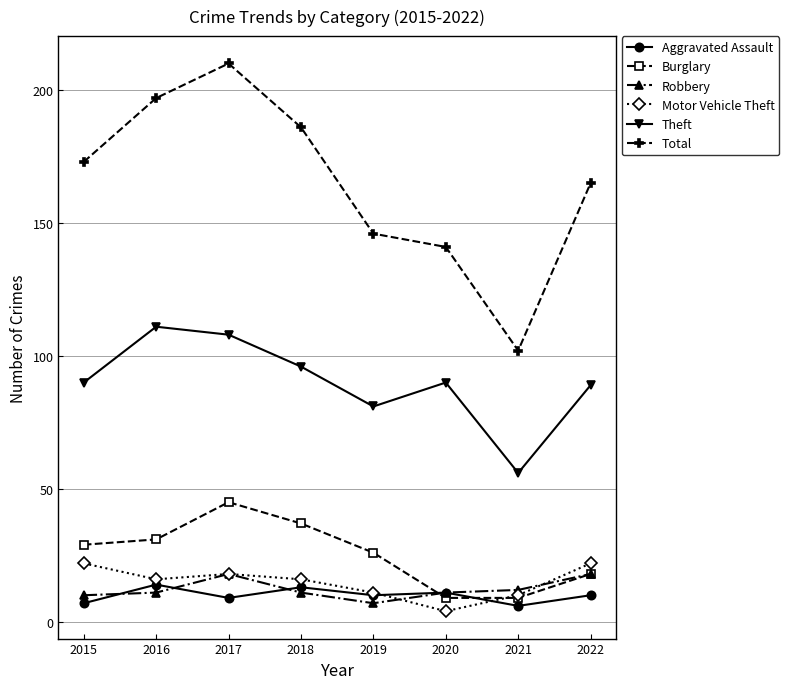

What is the spread (max minus min) of values at 2016?

186